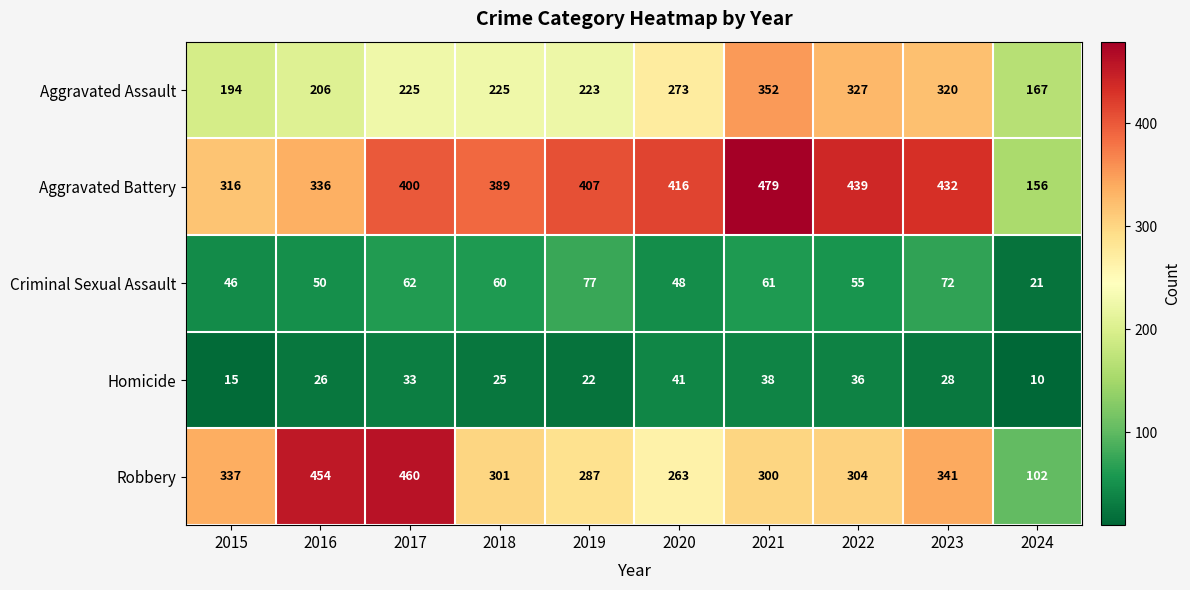

Which series has the largest range (max minus min)?

Robbery